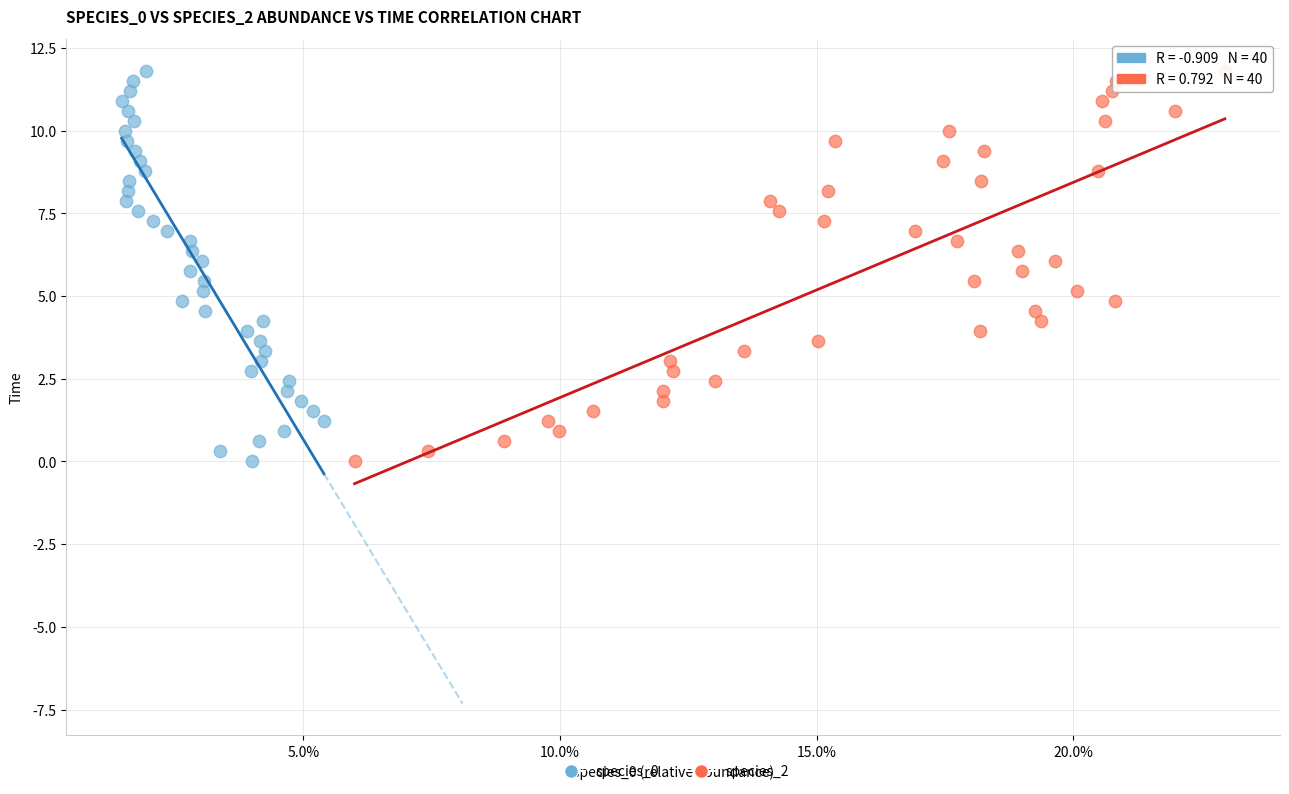

What are all the series names shown in the legend?

species_0, species_2